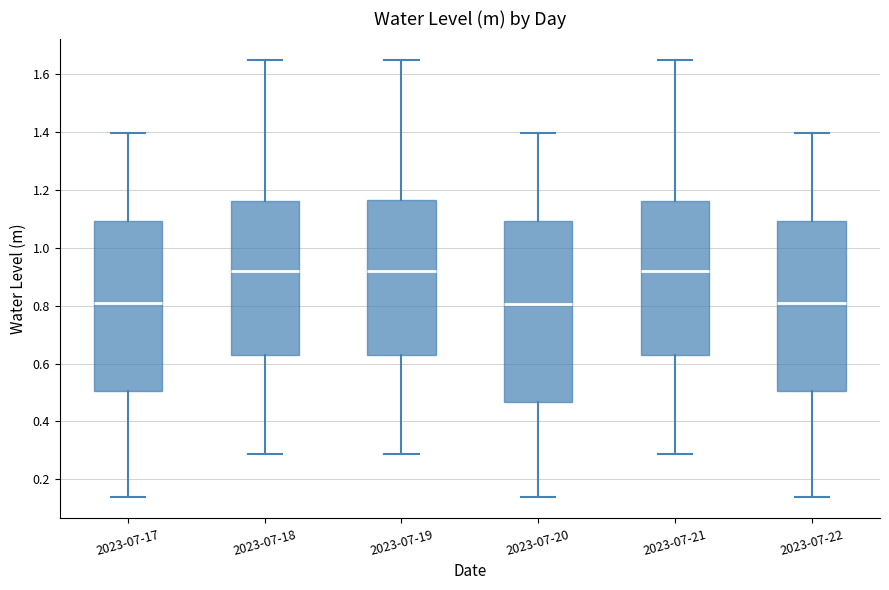

Comparing the boxes themselves (not the whiskers), which one is the tallest?

2023-07-20